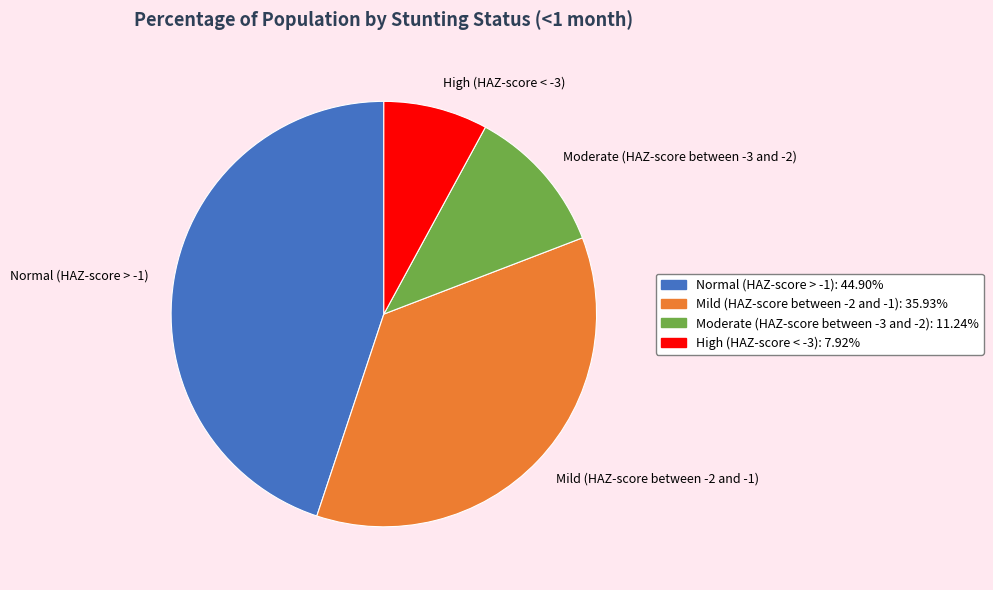

Do Mild (HAZ-score between -2 and -1) and Moderate (HAZ-score between -3 and -2) together represent more than half of the pie?

No